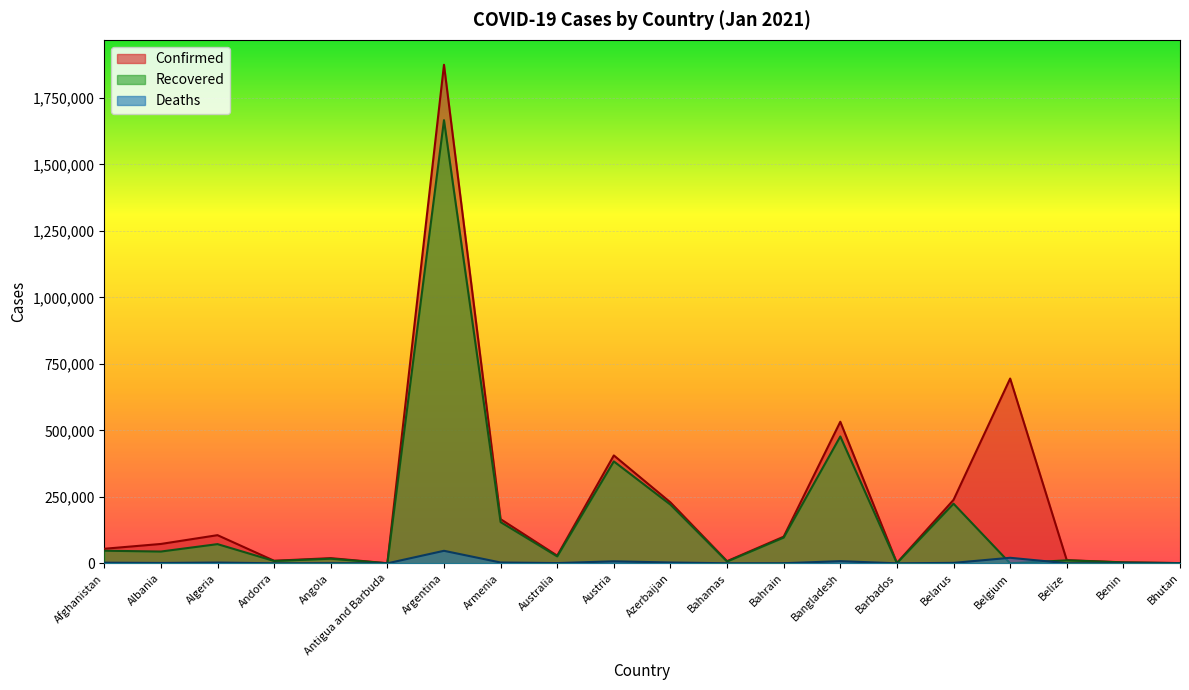

What is the spread (max minus min) of values at Australia?

27871